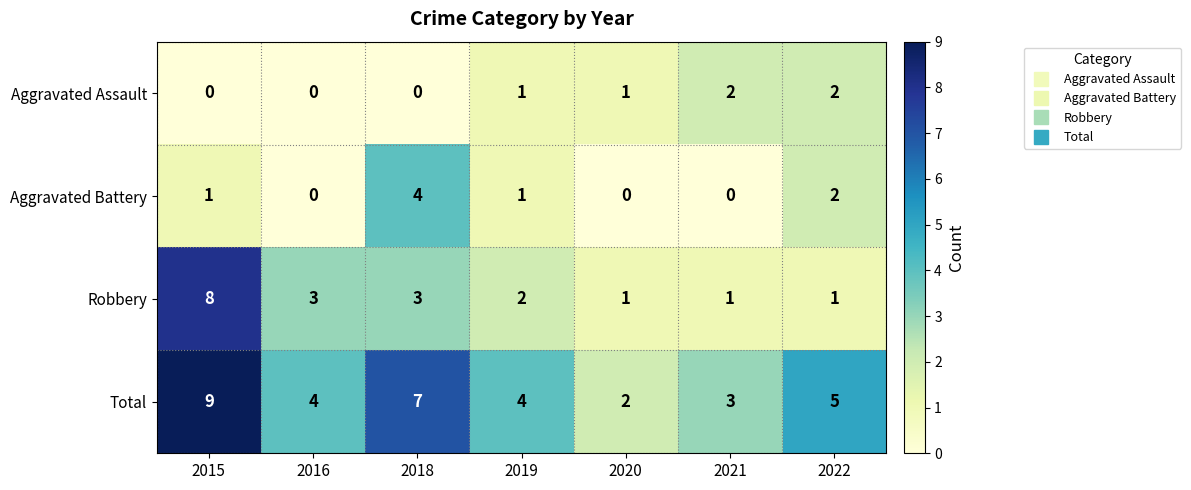

Which series has the largest total across all categories?

Total